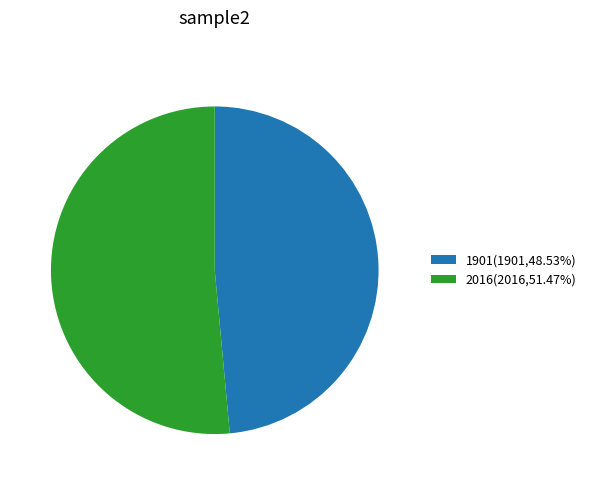

Is the sum of 2016(2016,51.47%) and 1901(1901,48.53%) greater than half?

Yes